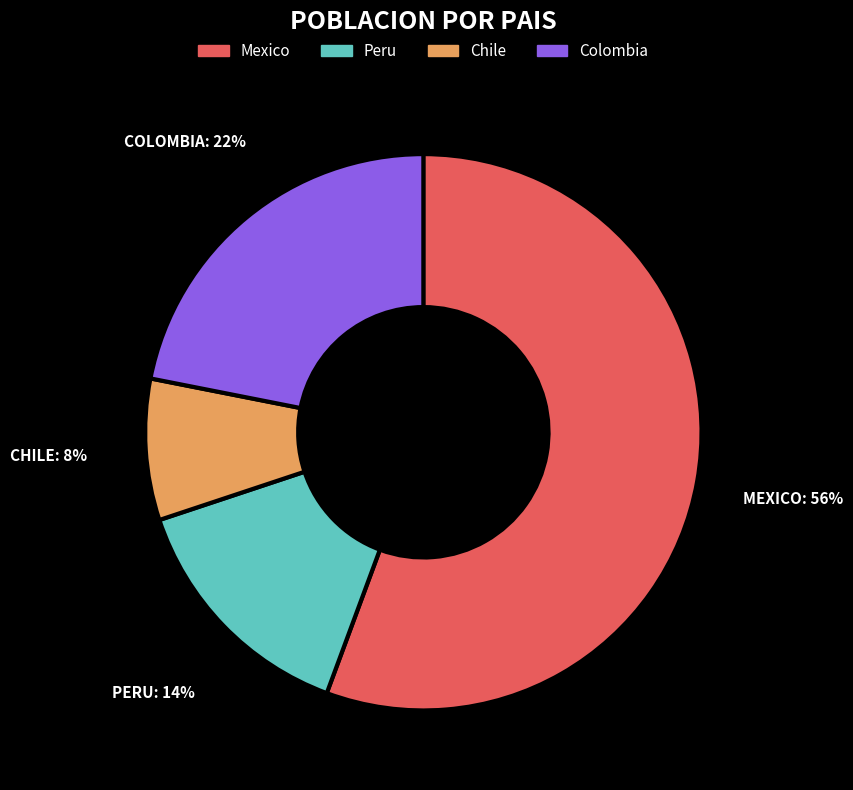

To the nearest percent, what is the combined percentage of Chile and Colombia?

30%